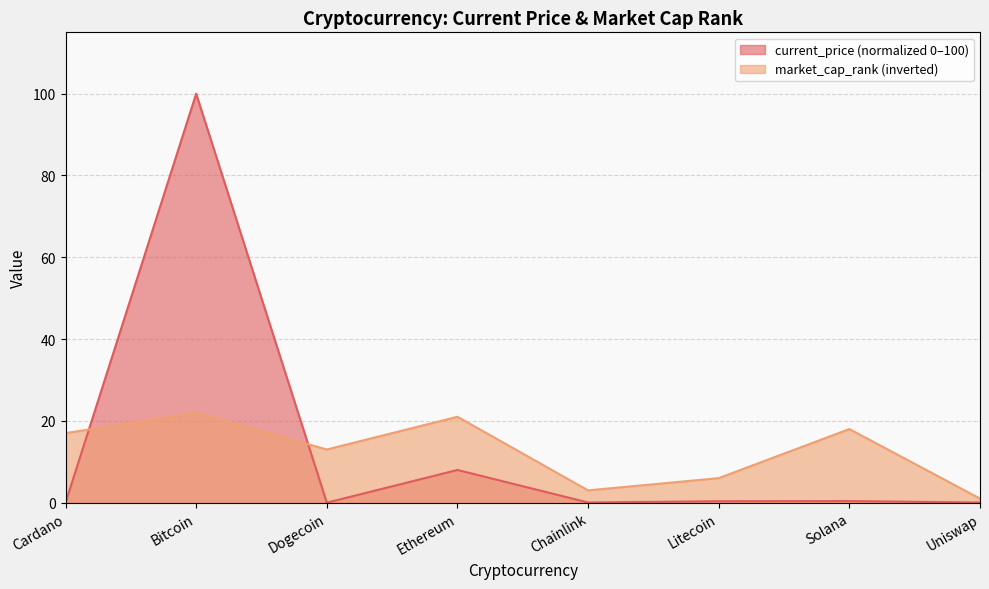

Read the current_price value at Ethereum.

8.0